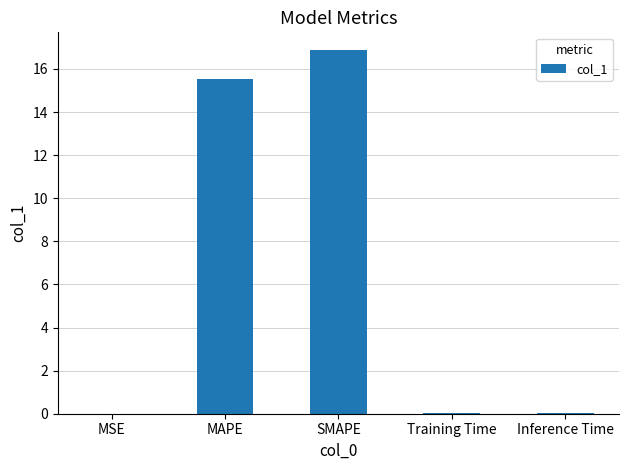

True or false: the data shows 3.9 at SMAPE.

False